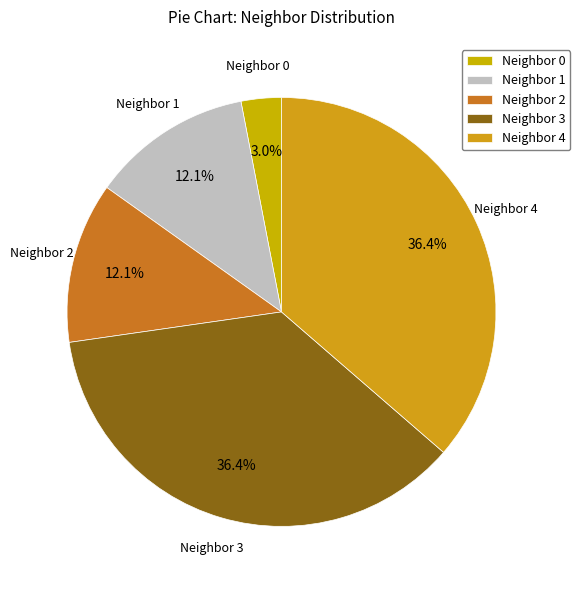

What percentage do Neighbor 4 and Neighbor 2 together represent?

48.5%